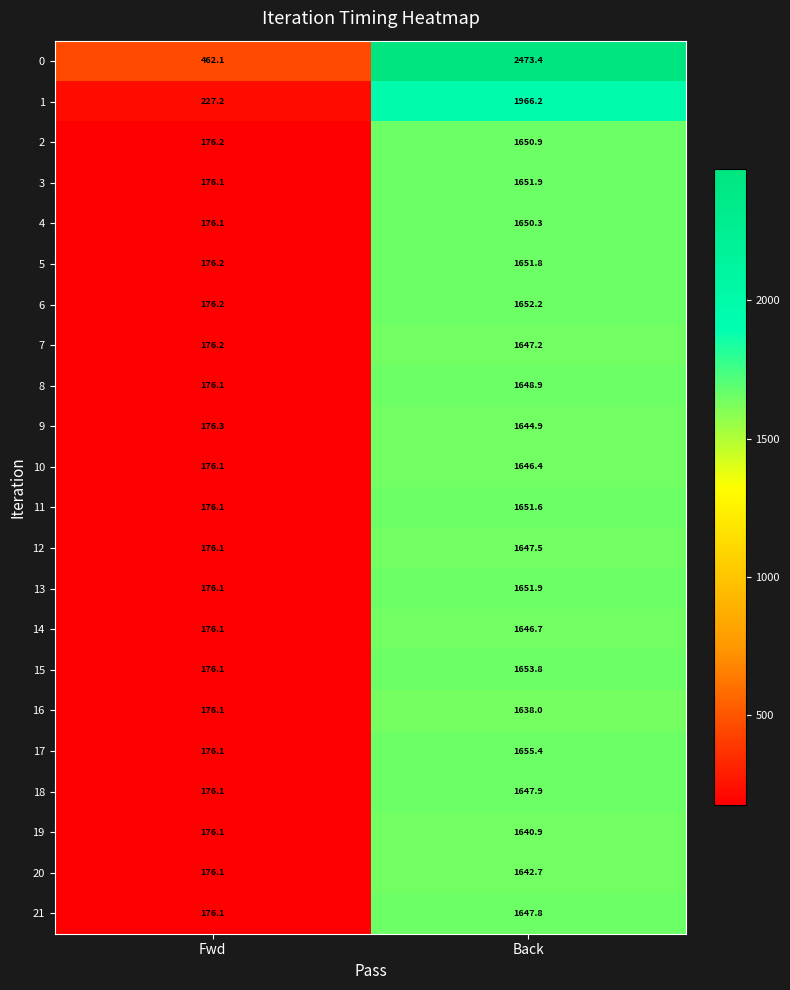

Which category has the lowest value in the 3 series?

Fwd